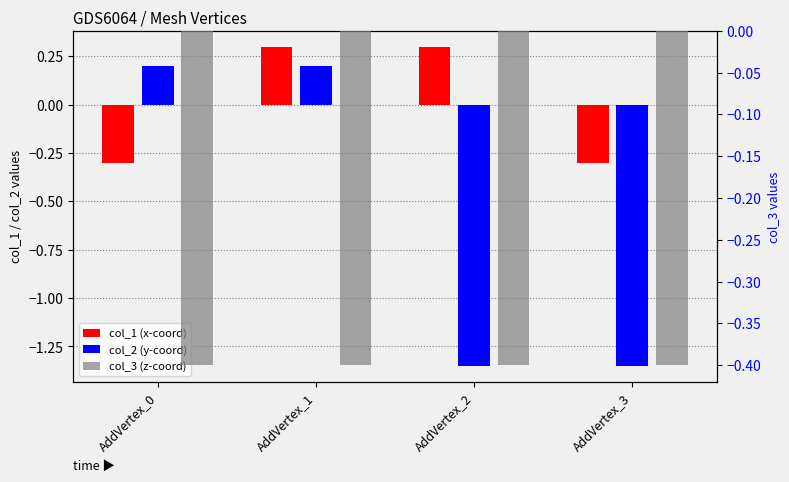

What is the value of the col_1 (x-coord) bar at the 2nd from the left?

0.3